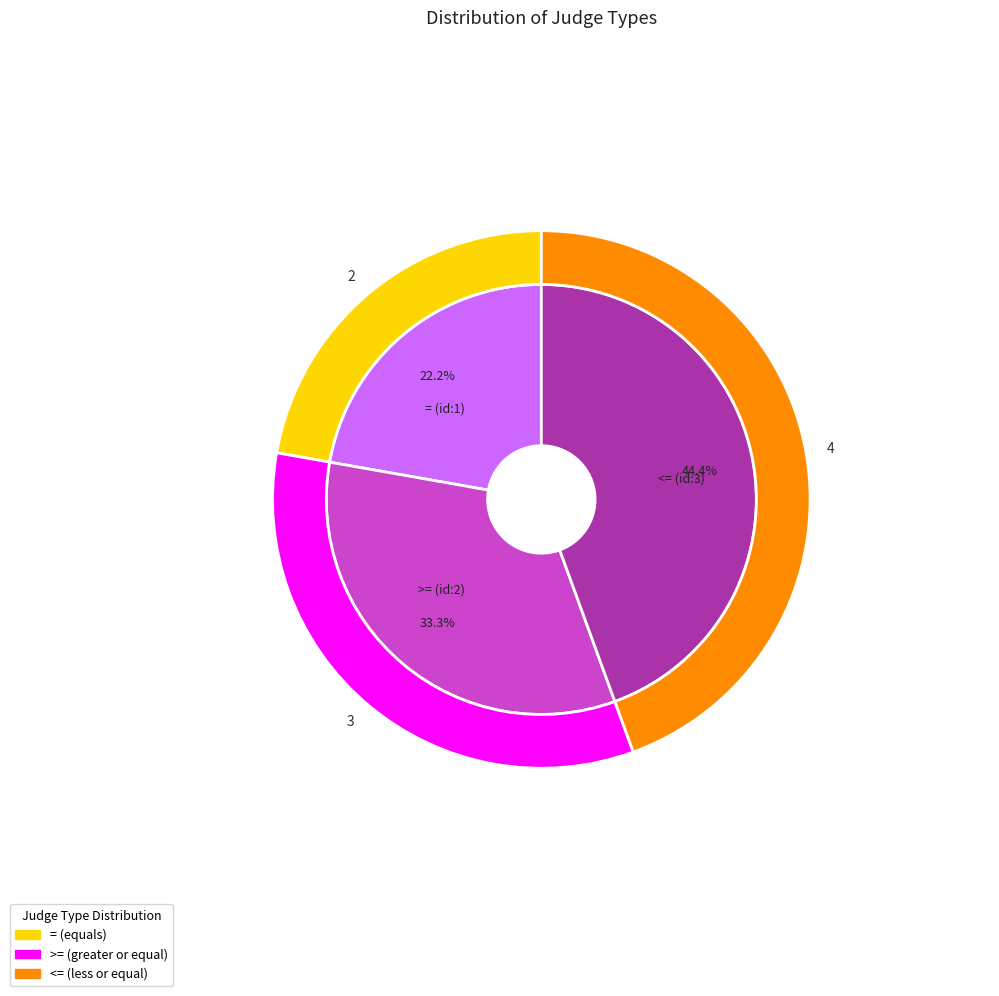

How many slices are in this pie chart?

3